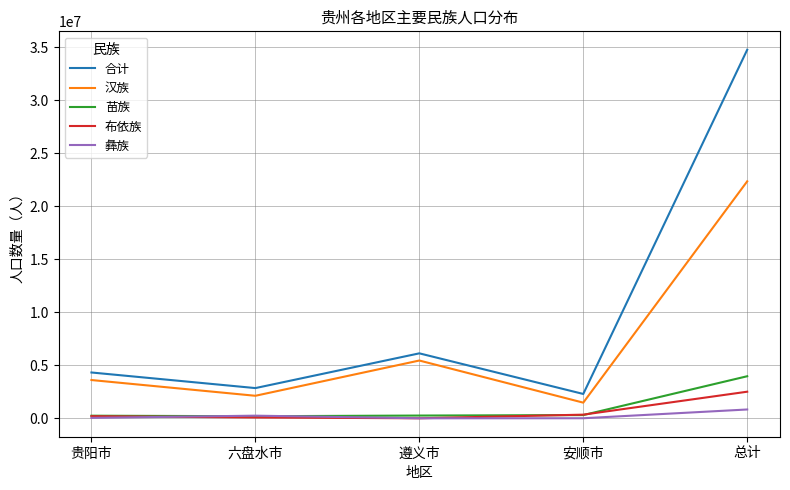

Which series has the largest total across all categories?

合计